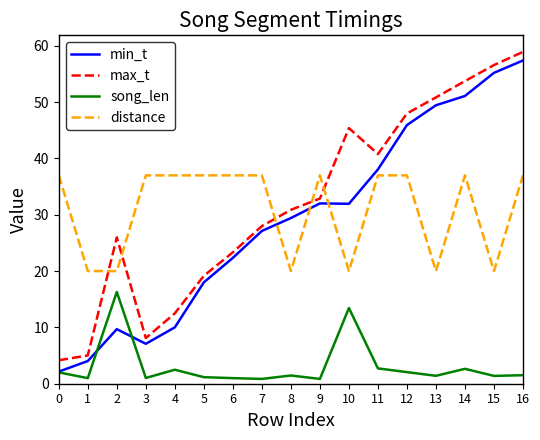

Rank the series at 2 from highest to lowest value.

max_t, distance, song_len, min_t